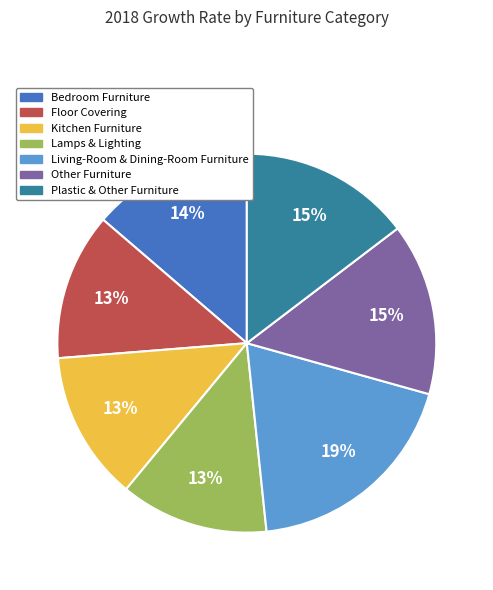

Is there a majority slice in this chart?

No